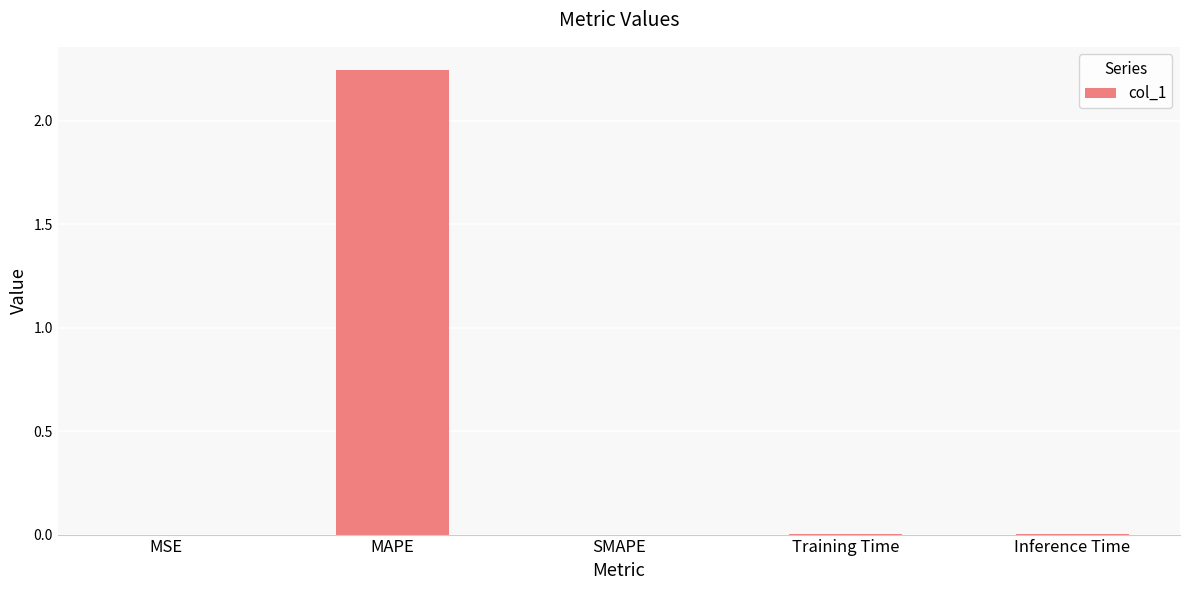

Which has a higher value, MAPE or MSE?

MAPE